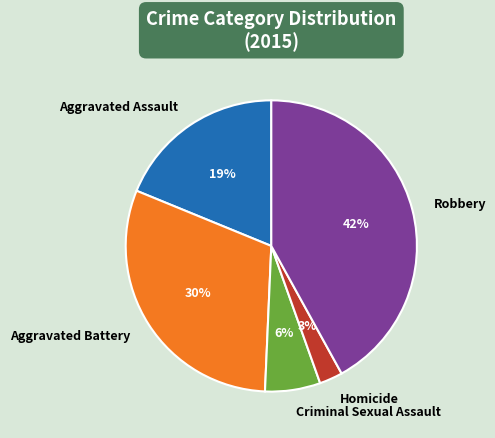

Count the number of slices in the pie.

5